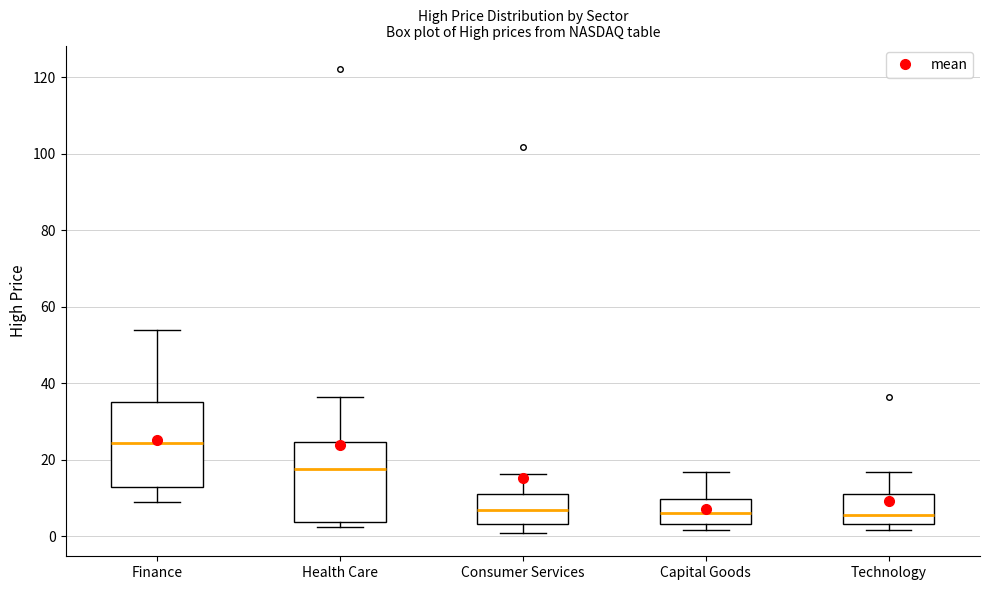

Reading left to right, transcribe this box plot: for each box, give where its median line is, the range the box spans, and where its two whiskers end, as read against the y-axis. The values are not printed on the chart, so give them approximately, as read against the axis.

Finance: median 24, box 12 to 36, whiskers 10 to 54
Health Care: median 18, box 4 to 24, whiskers 2 to 36
Consumer Services: median 6, box 4 to 12, whiskers 0 to 16
Capital Goods: median 6, box 4 to 10, whiskers 2 to 16
Technology: median 6, box 4 to 12, whiskers 2 to 16